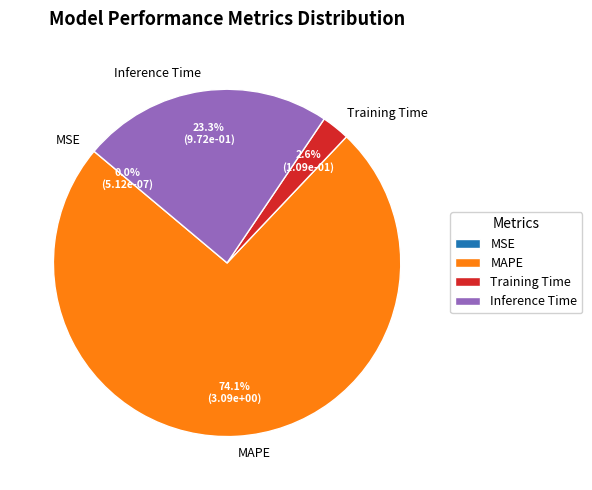

Which category has the biggest portion of the pie?

MAPE